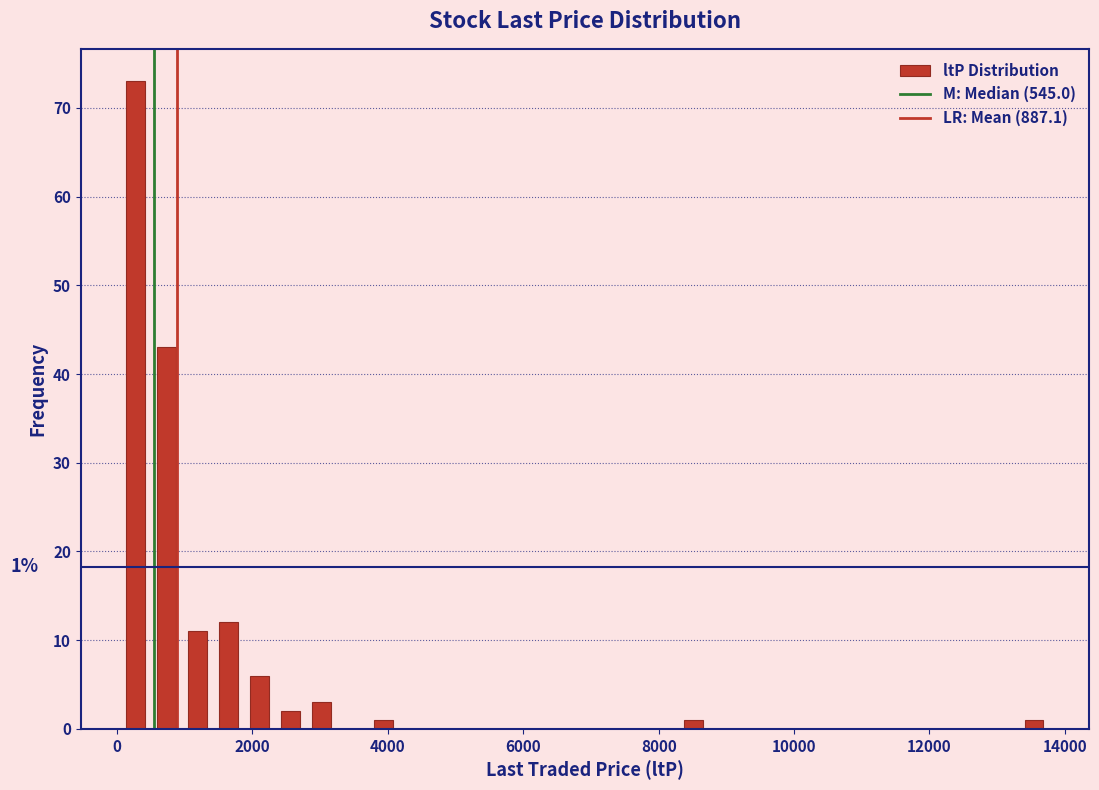

Read against the x-axis, roughly where is the centre of the tallest bar?

200